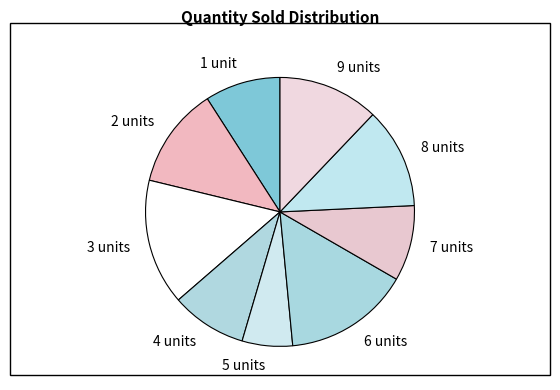

Do 2 units and 5 units together represent more than half of the pie?

No